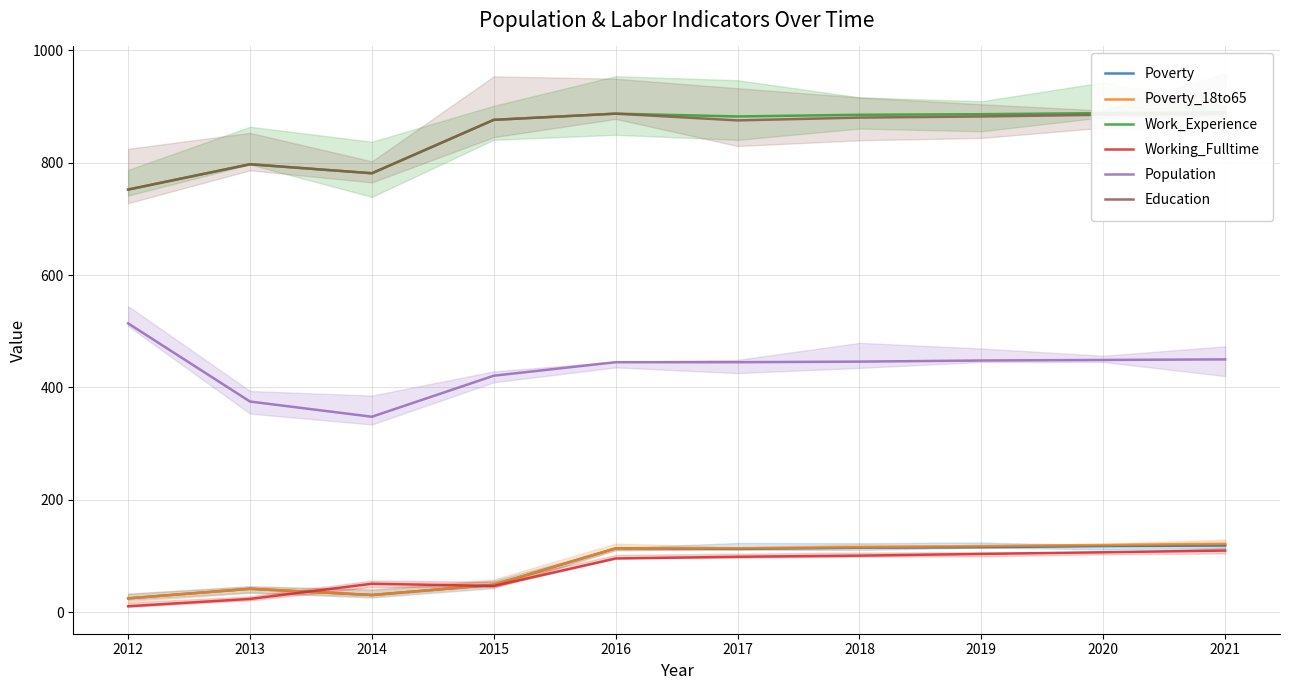

At how many categories does at least one series exceed 552?

10